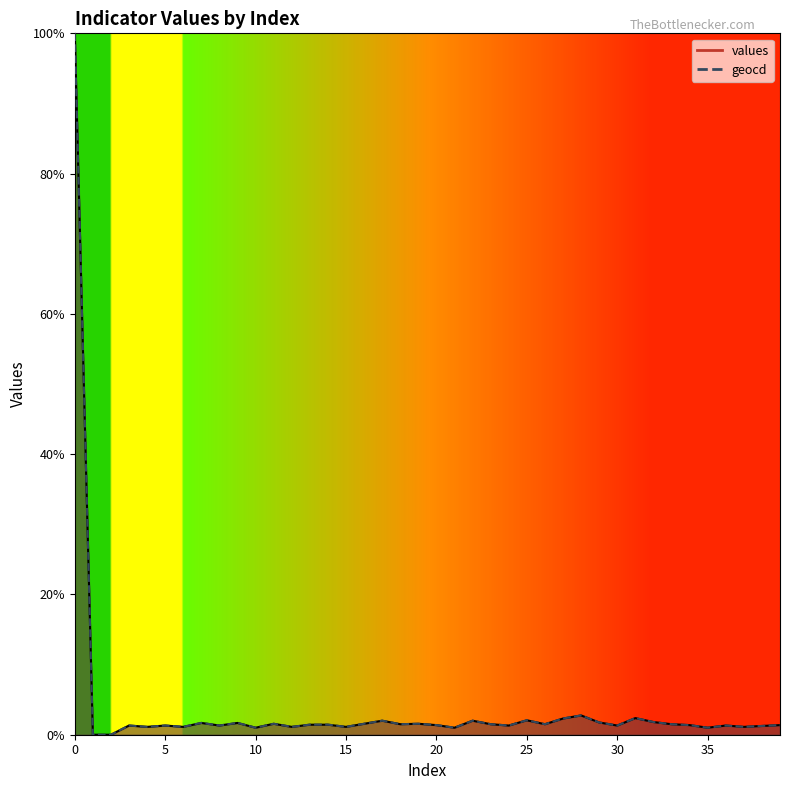

The values series shows 0.6 at 4. True or false?

False